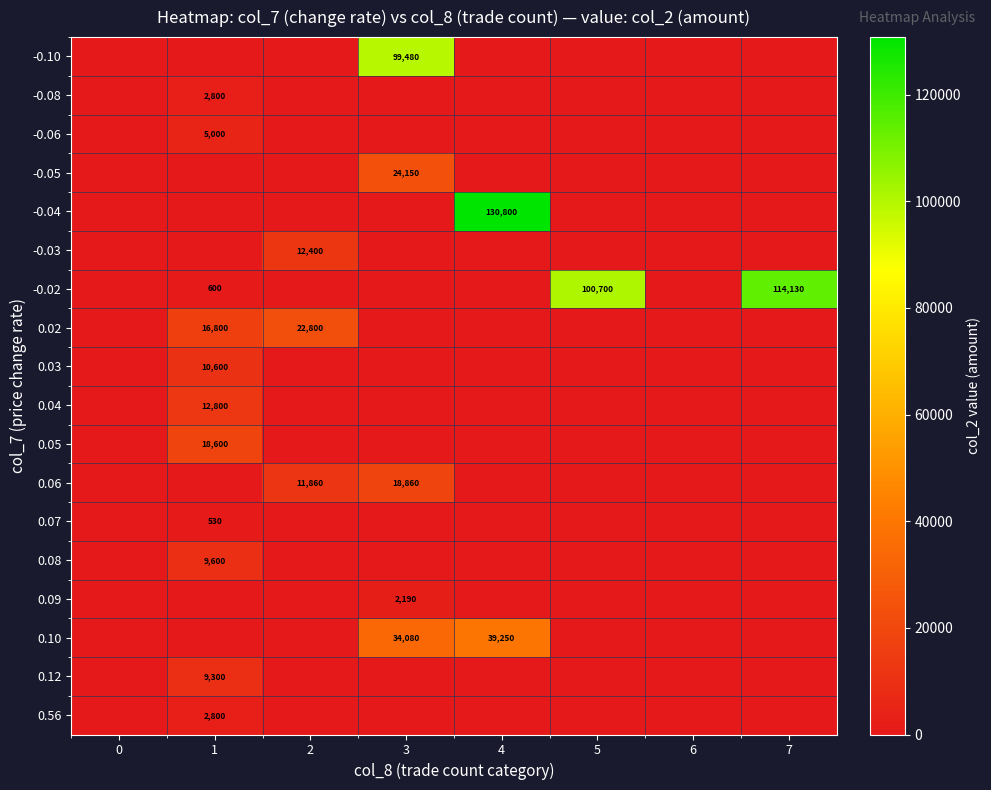

At 0, list the series in order from largest to smallest.

-0.10, -0.08, -0.06, -0.05, -0.04, -0.03, -0.02, 0.02, 0.03, 0.04, 0.05, 0.06, 0.07, 0.08, 0.09, 0.10, 0.12, 0.56